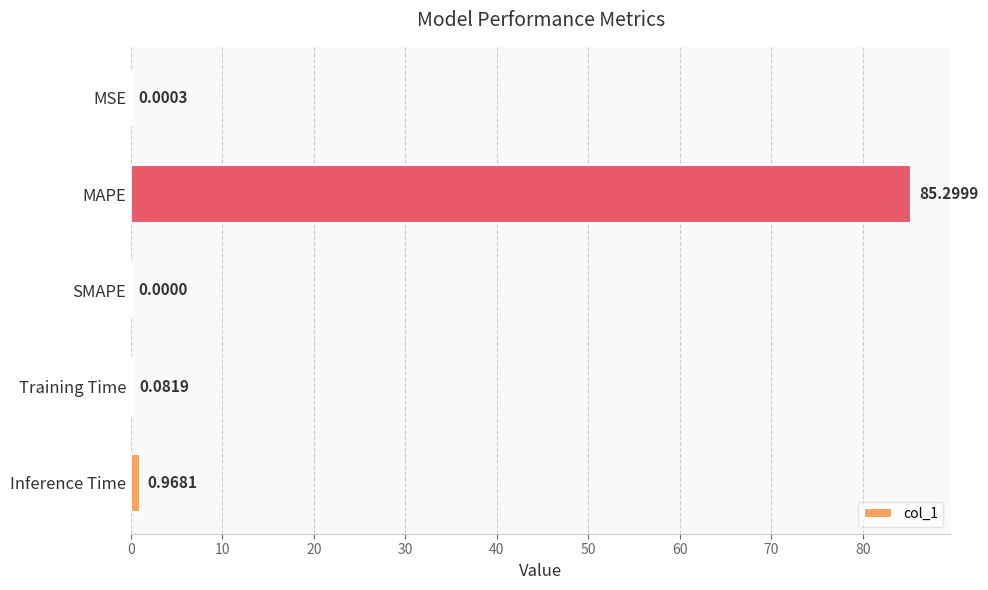

Which category has the highest value across all series?

MAPE